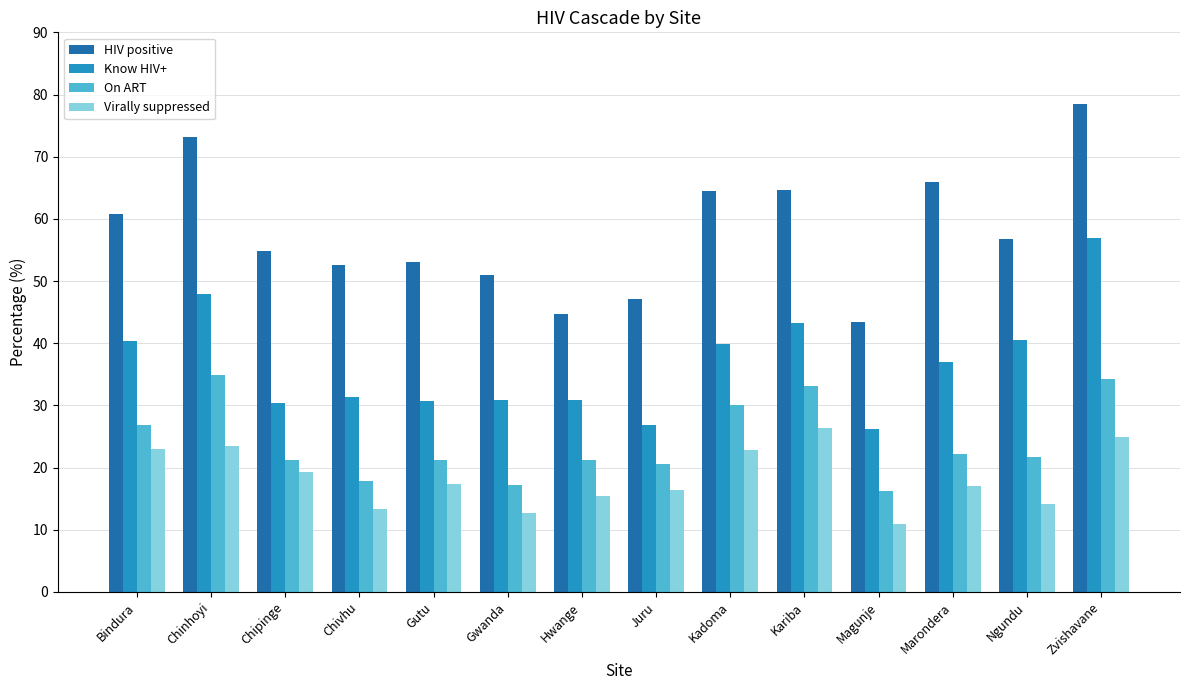

At which category is the sum across all series the highest?

Zvishavane